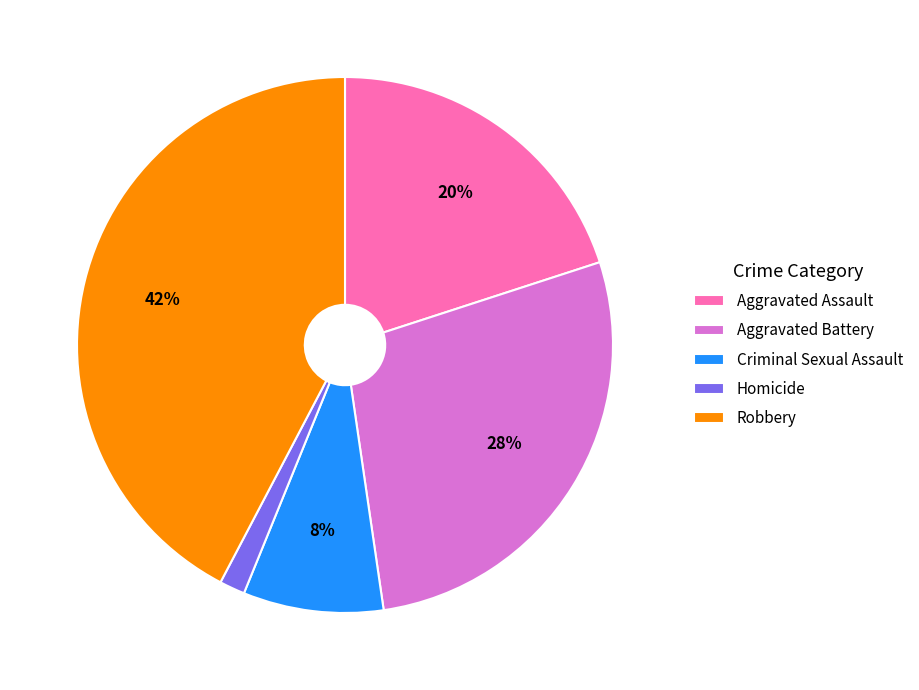

Count the number of slices in the pie.

5